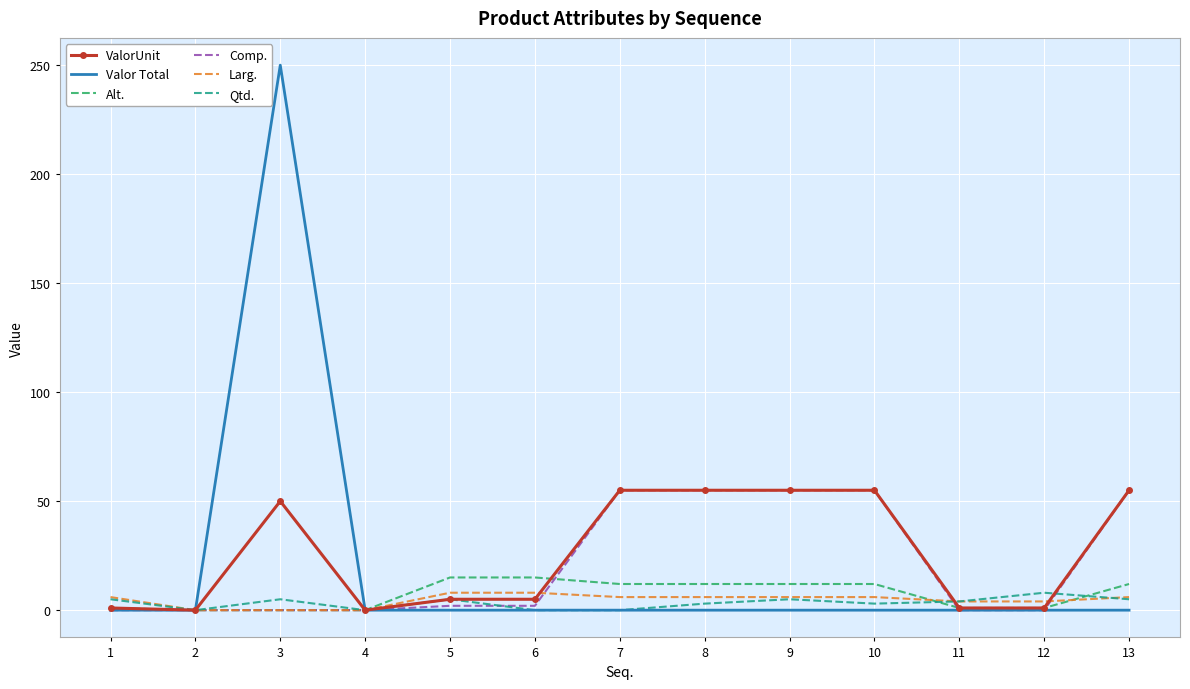

What is the greatest value displayed?

250